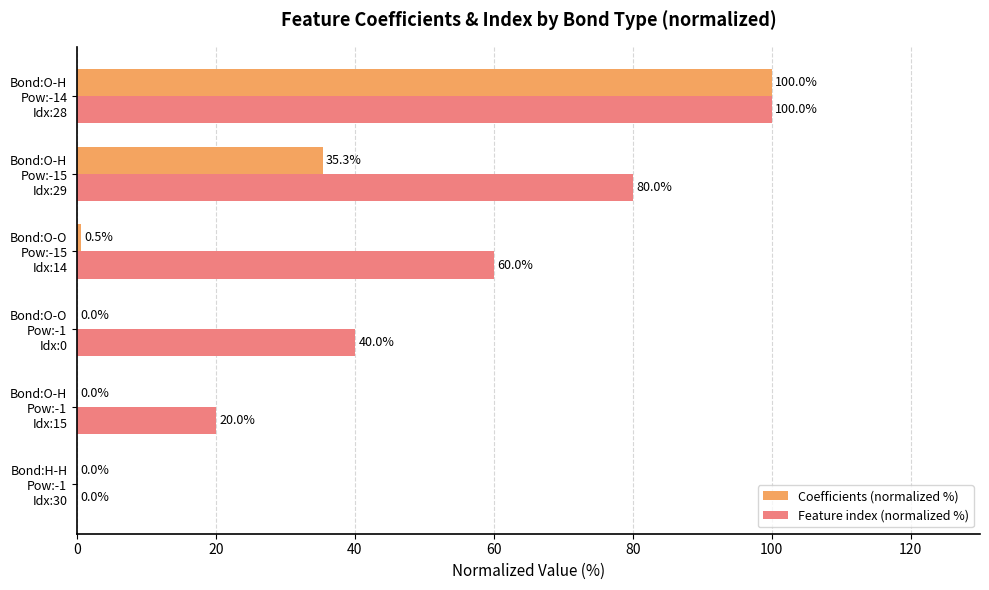

What is the maximum value shown in the chart?

100.0